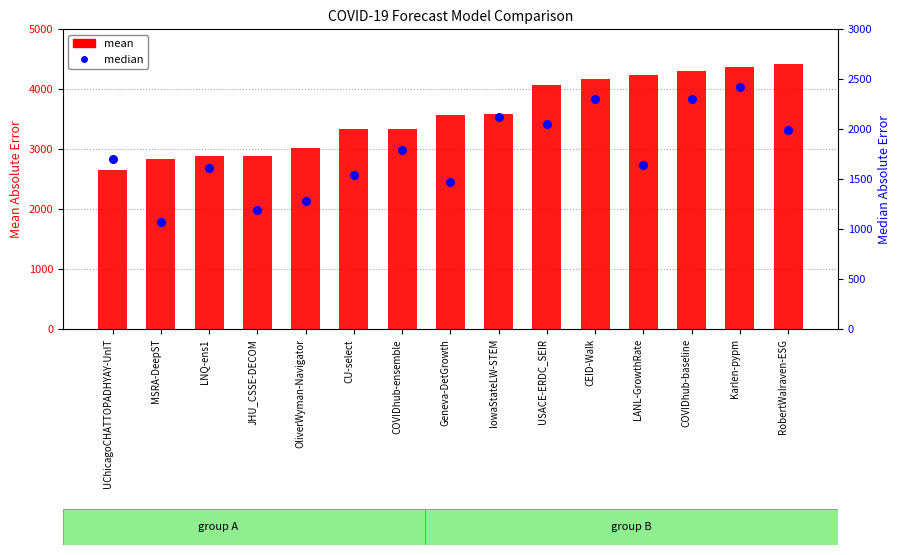

Is the value of mean at USACE-ERDC_SEIR greater than the value of median at IowaStateLW-STEM?

Yes